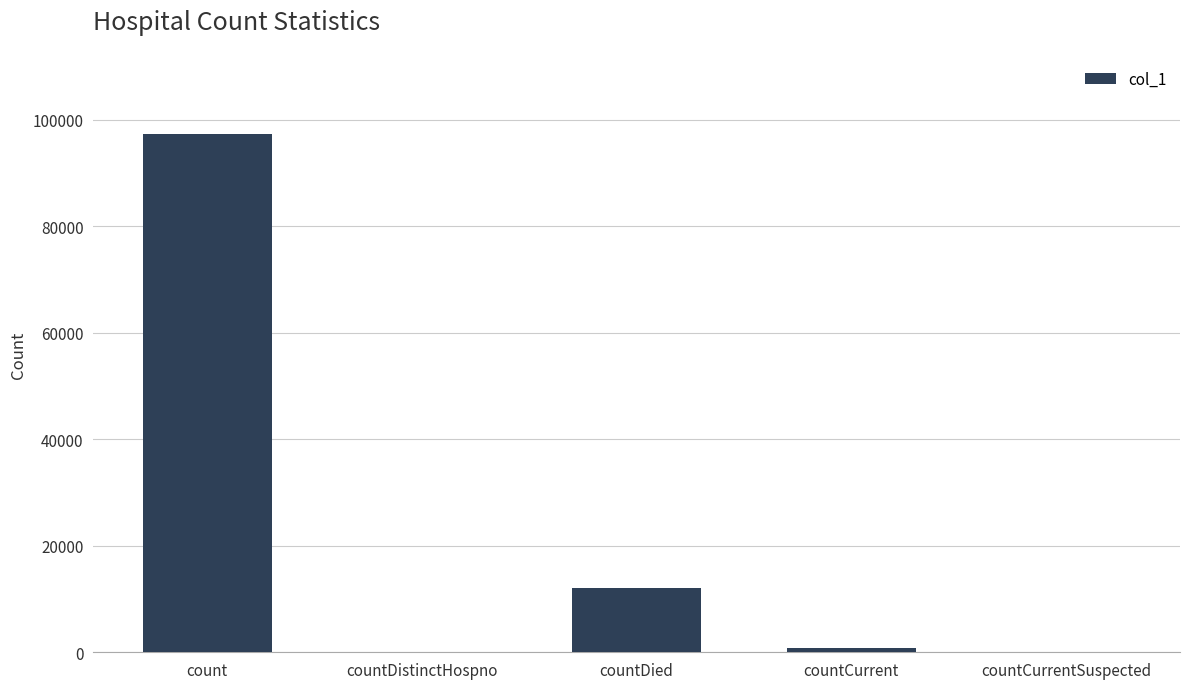

How many categories are shown in the chart?

5